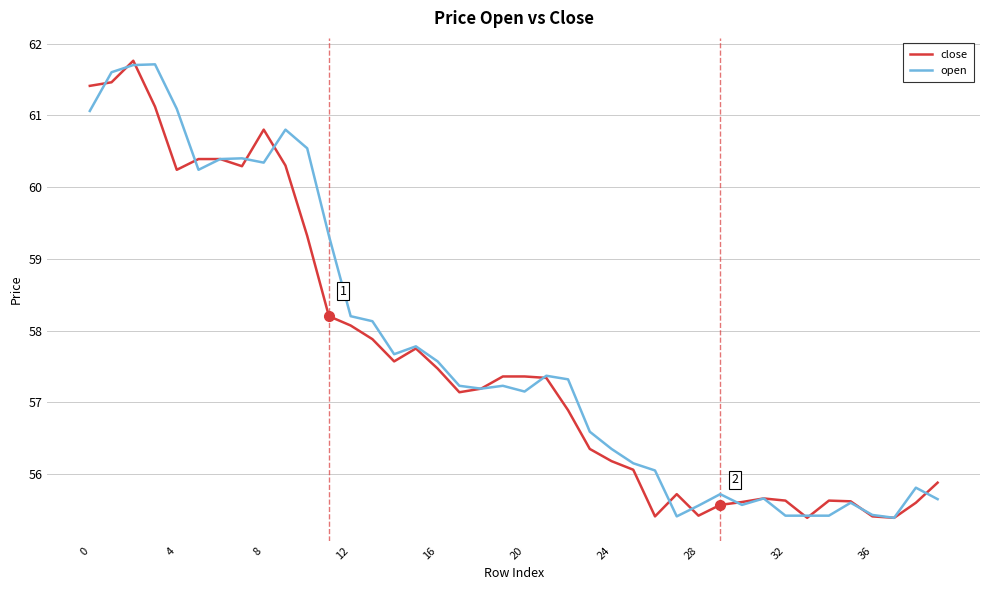

What is the difference between the second highest and minimum values in the close series?

6.1